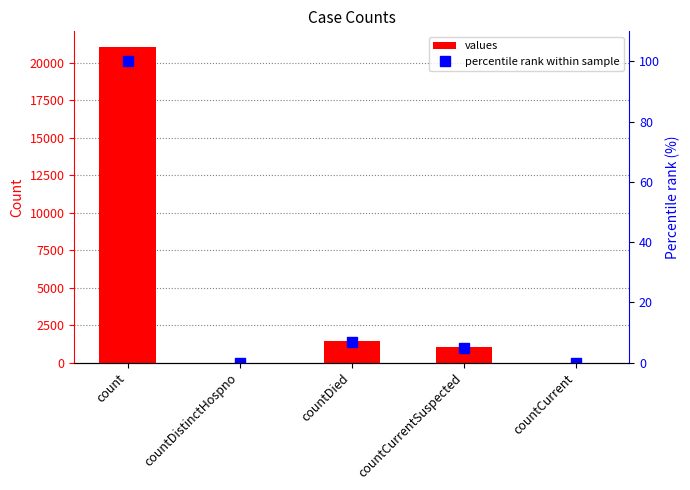

What is the label of the 3rd bar from the right?

countDied